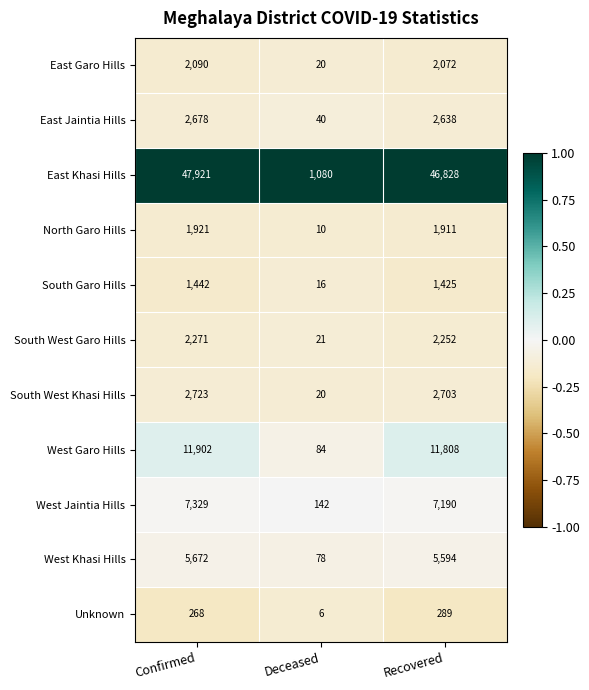

Where is East Khasi Hills nearest to the value 24500?

Recovered